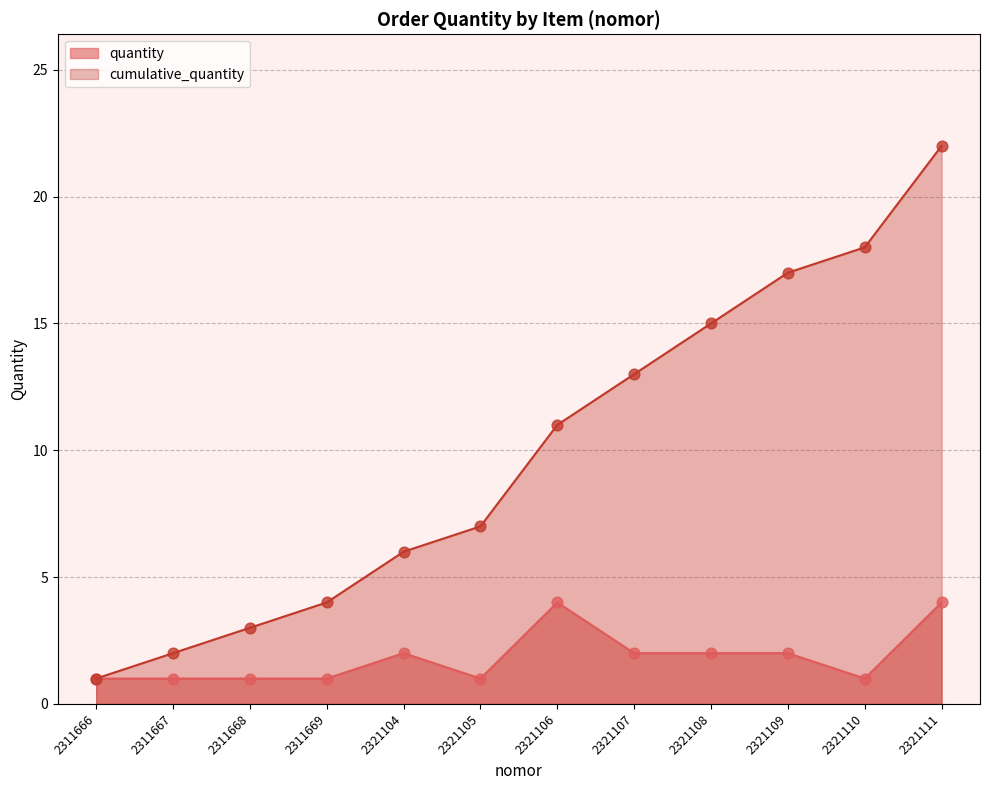

Is the value of cumulative_quantity at 2321108 greater than the value of quantity at 2311667?

Yes